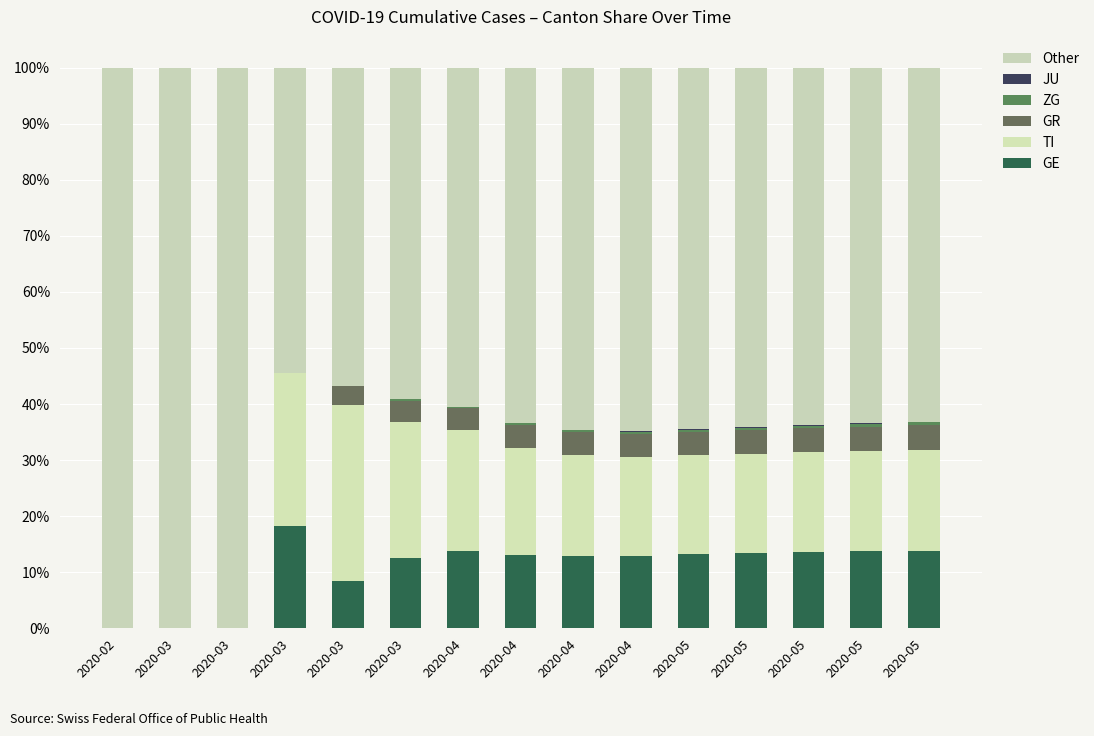

Count the number of data series in this chart.

6